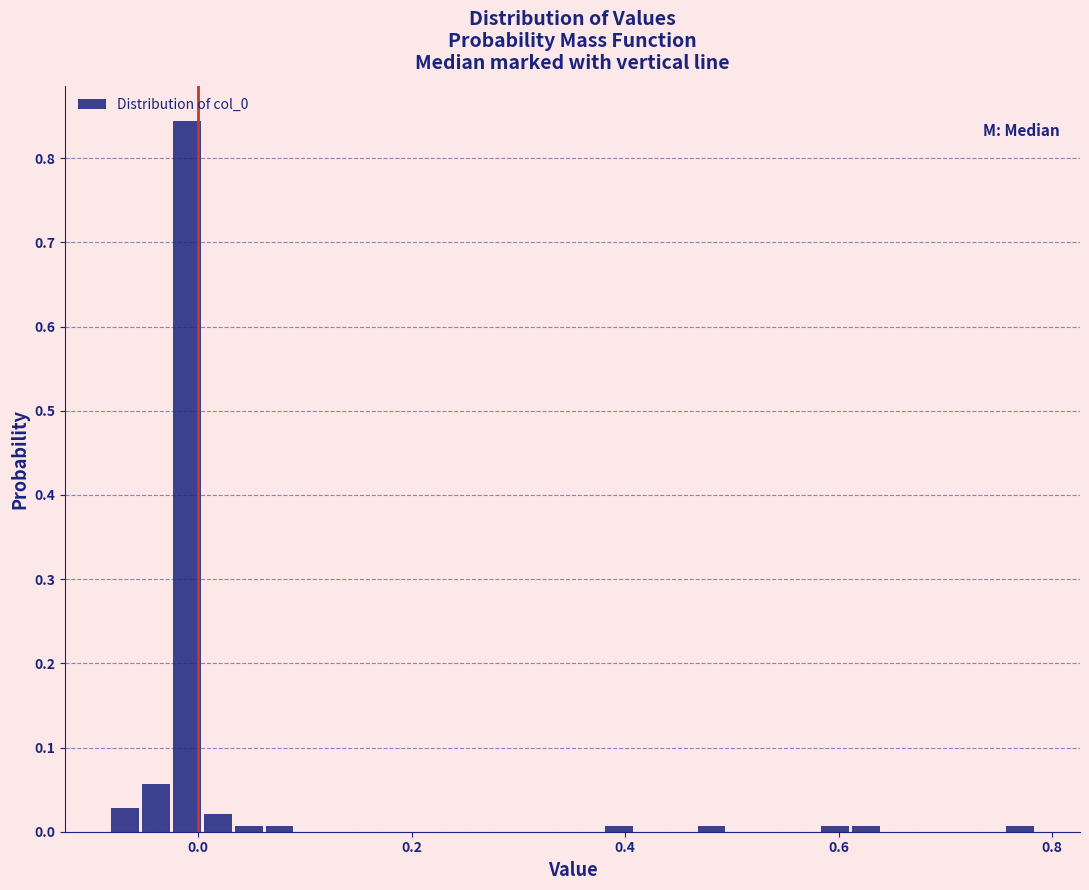

Around what value on the x-axis is the tallest bar? Give the approximate position of its centre, as read against the axis.

-0.02